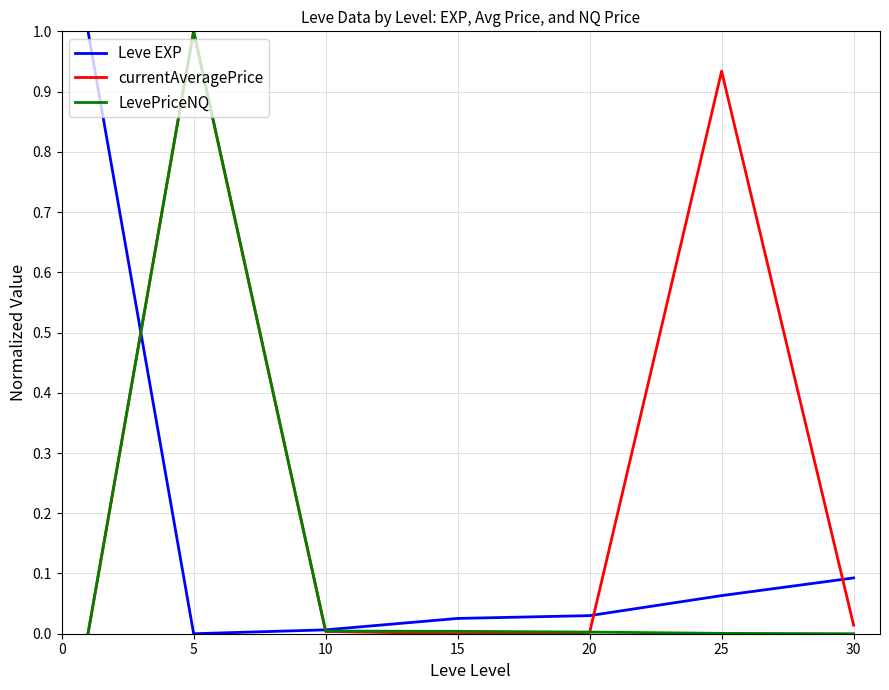

Rank the series by their average value, from highest to lowest.

currentAveragePrice, Leve EXP, LevePriceNQ